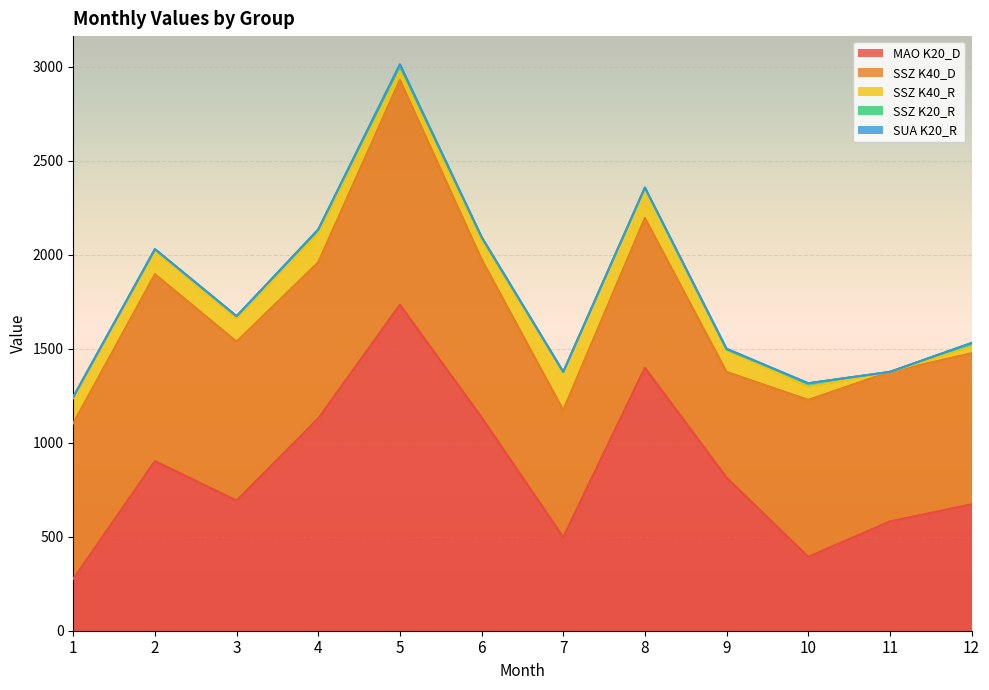

In SSZ K20_R, how many points are lower than both neighbors (excluding endpoints)?

1